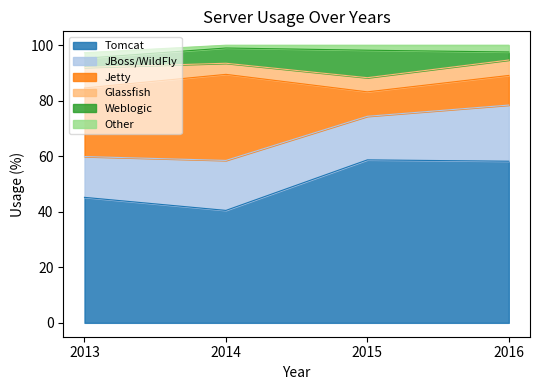

Is it true that Tomcat equals 84.8 at 2016?

False